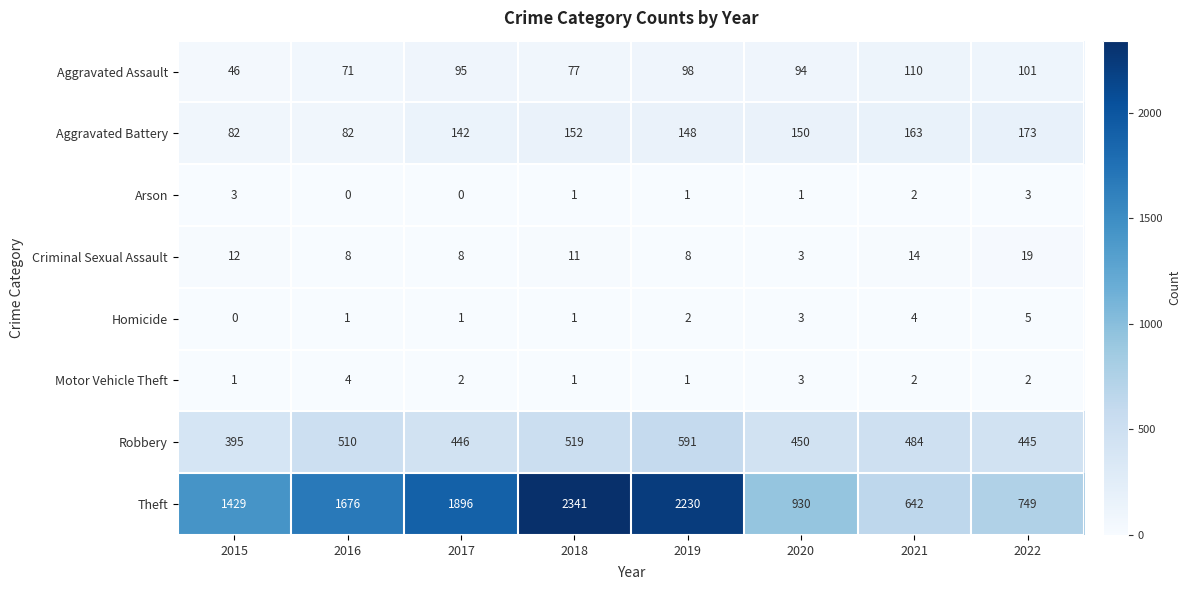

What is the spread (max minus min) of values at 2020?

929